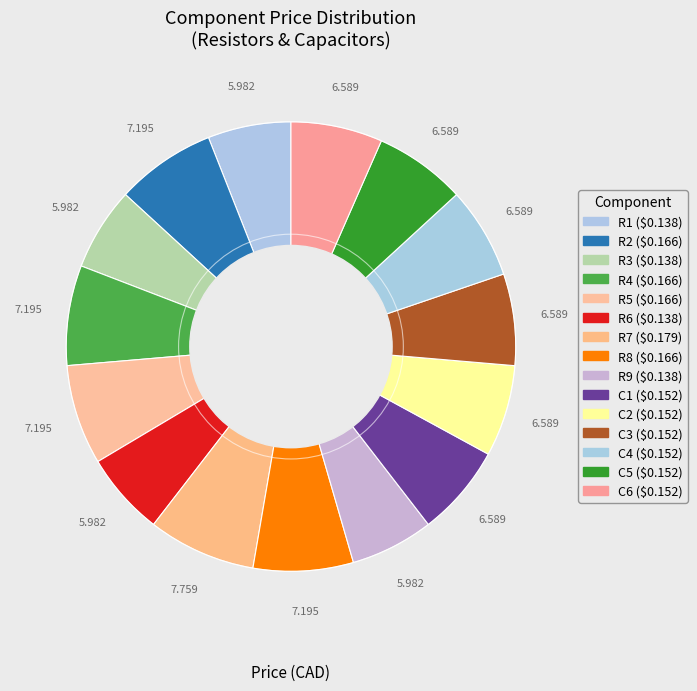

To the nearest percent, what portion does R2 represent?

7%